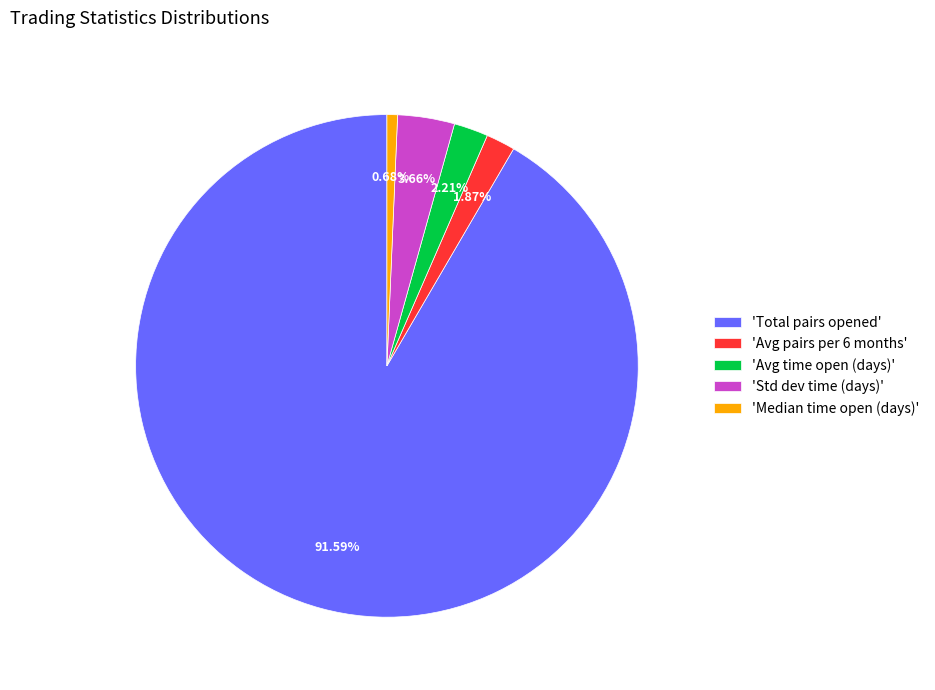

Count the number of slices in the pie.

5